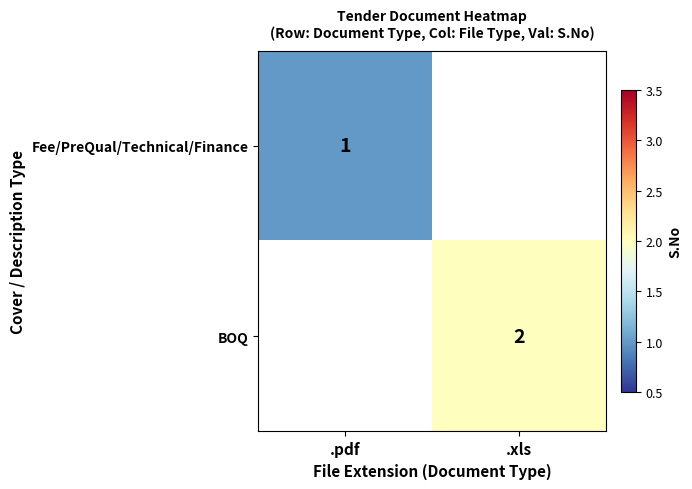

The value of Fee/PreQual/Technical/Finance at .pdf is 0.4. True or false?

False